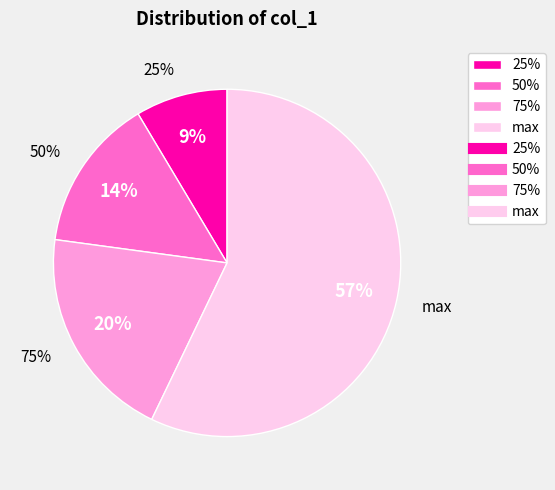

What is the largest slice in the pie chart?

max